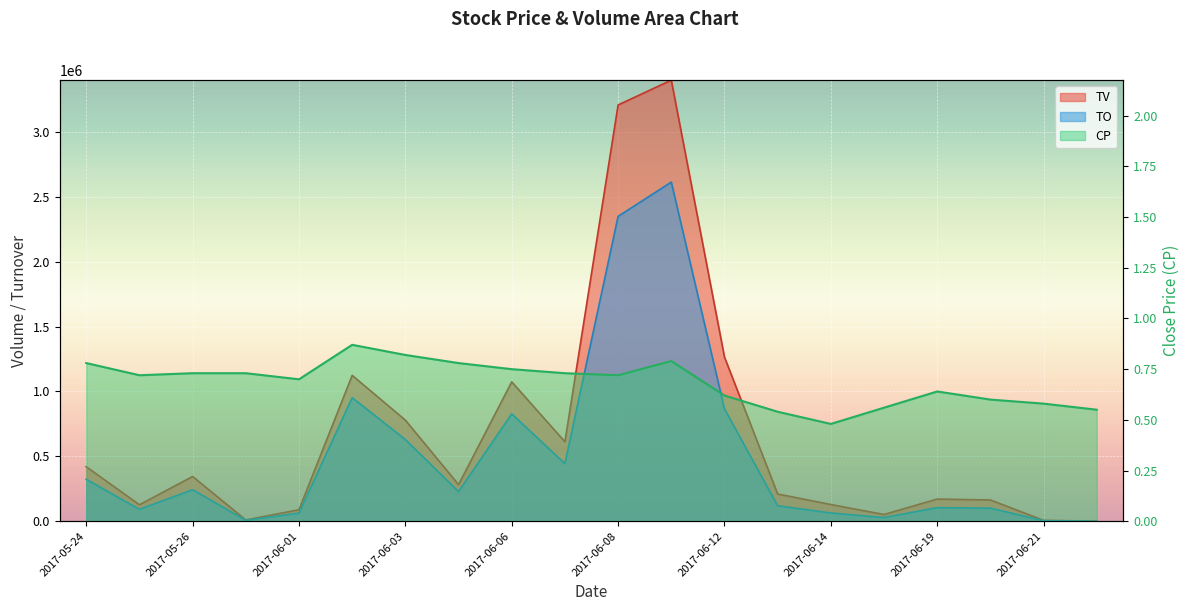

What is the difference between the second highest and minimum values in the TO series?

2348350.0